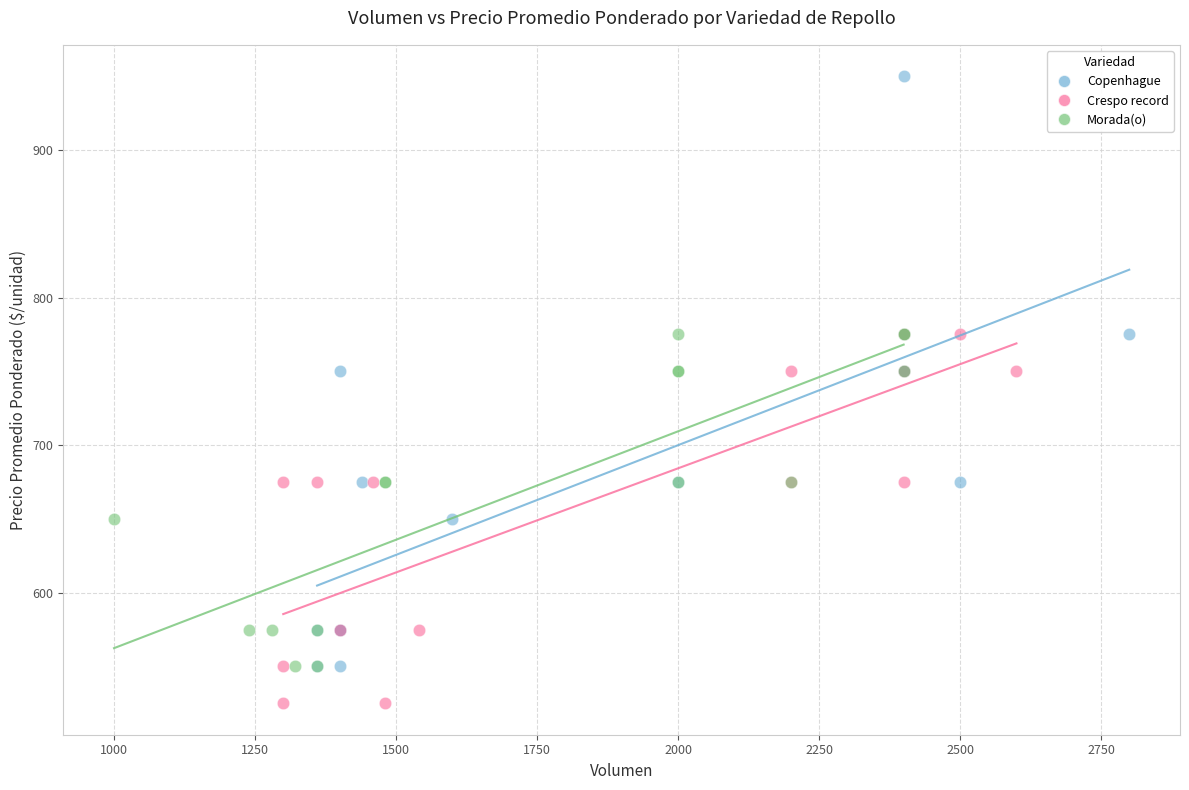

Which series contains the highest Y value?

Copenhague